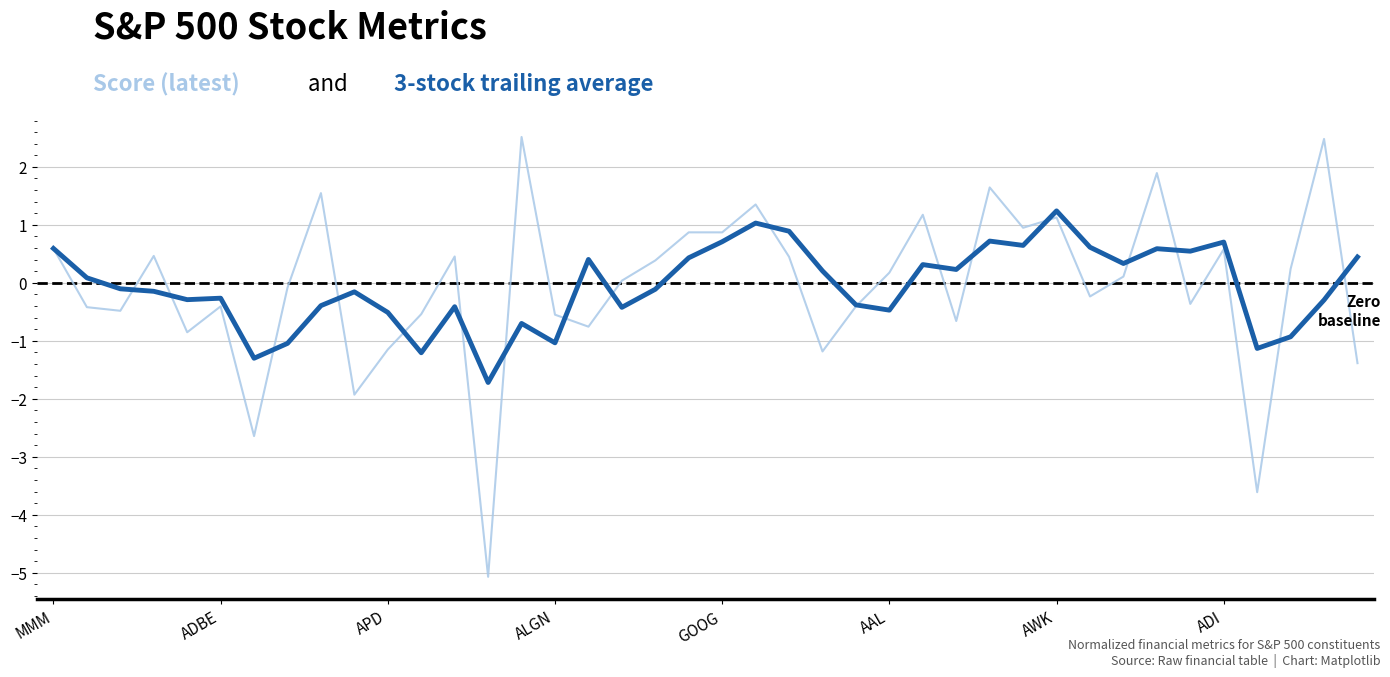

What is the maximum value shown in the chart?

2.5